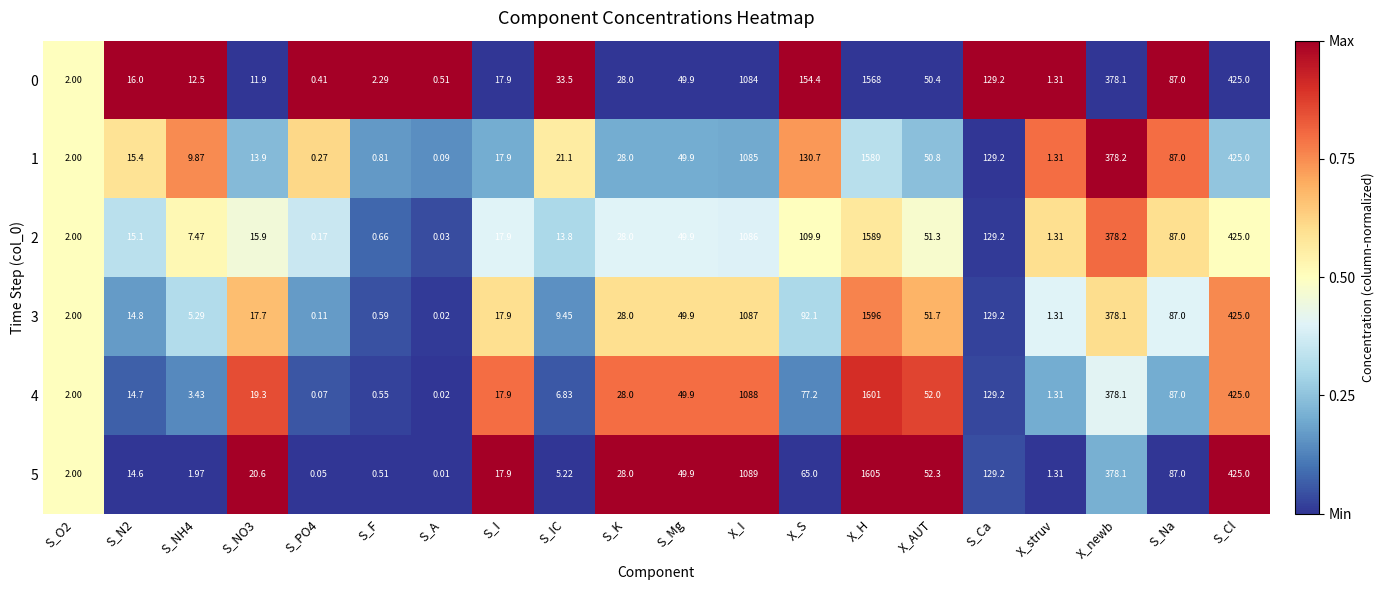

At which label is 3 closest to 798?

X_I